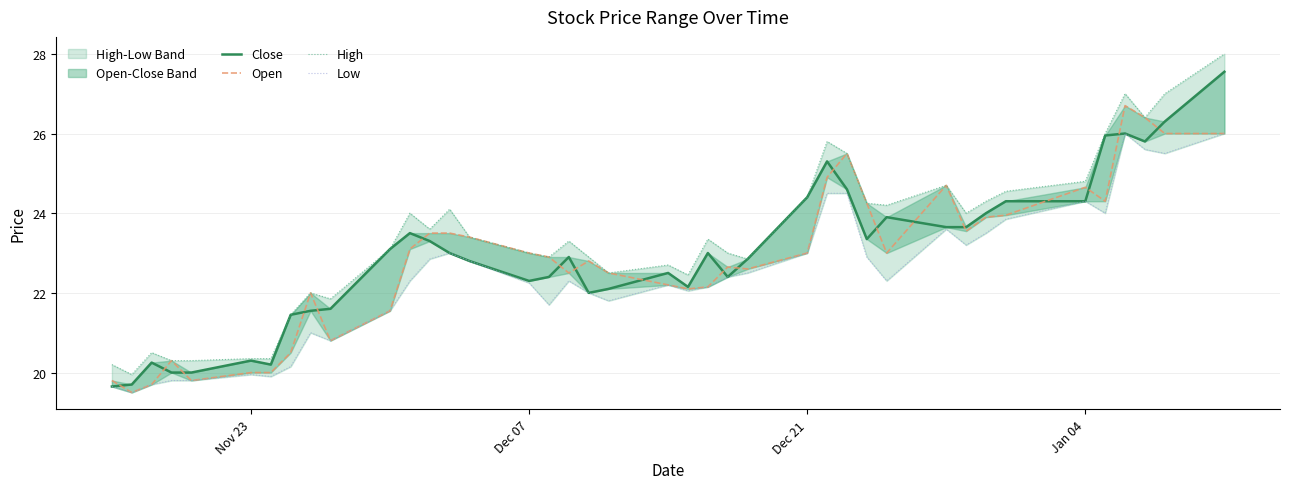

What is the value of the Close point at the 27th from the left?

25.3